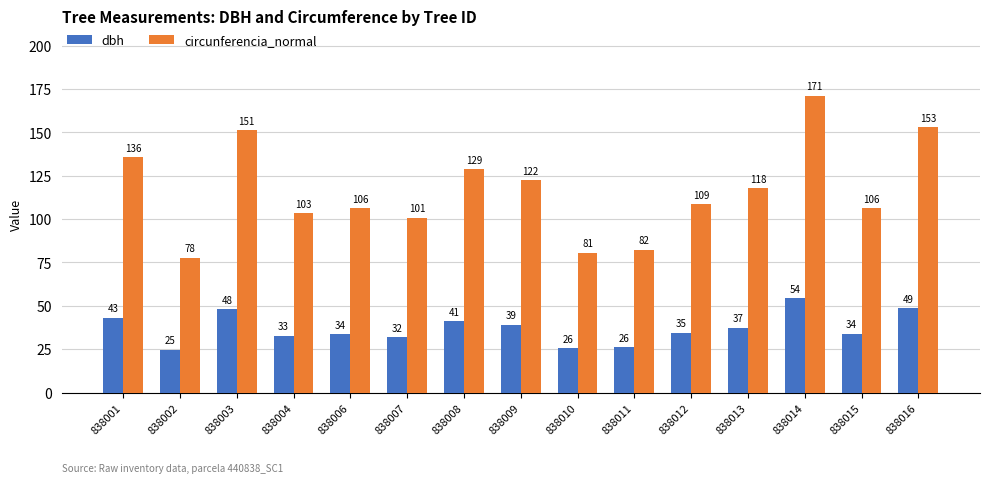

Is the value of circunferencia_normal at 838014 greater than the value of dbh at 838004?

Yes